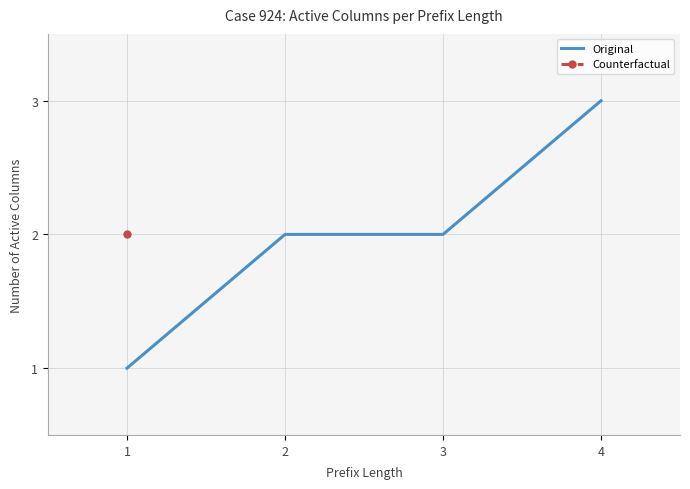

What is the value of the 4th point from the left?

3